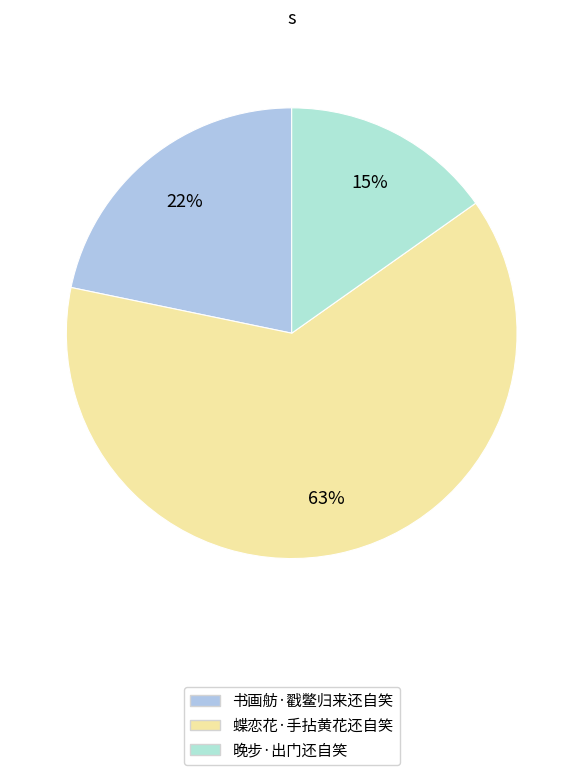

True or false: 晚步·出门还自笑 accounts for 15% of the total.

True